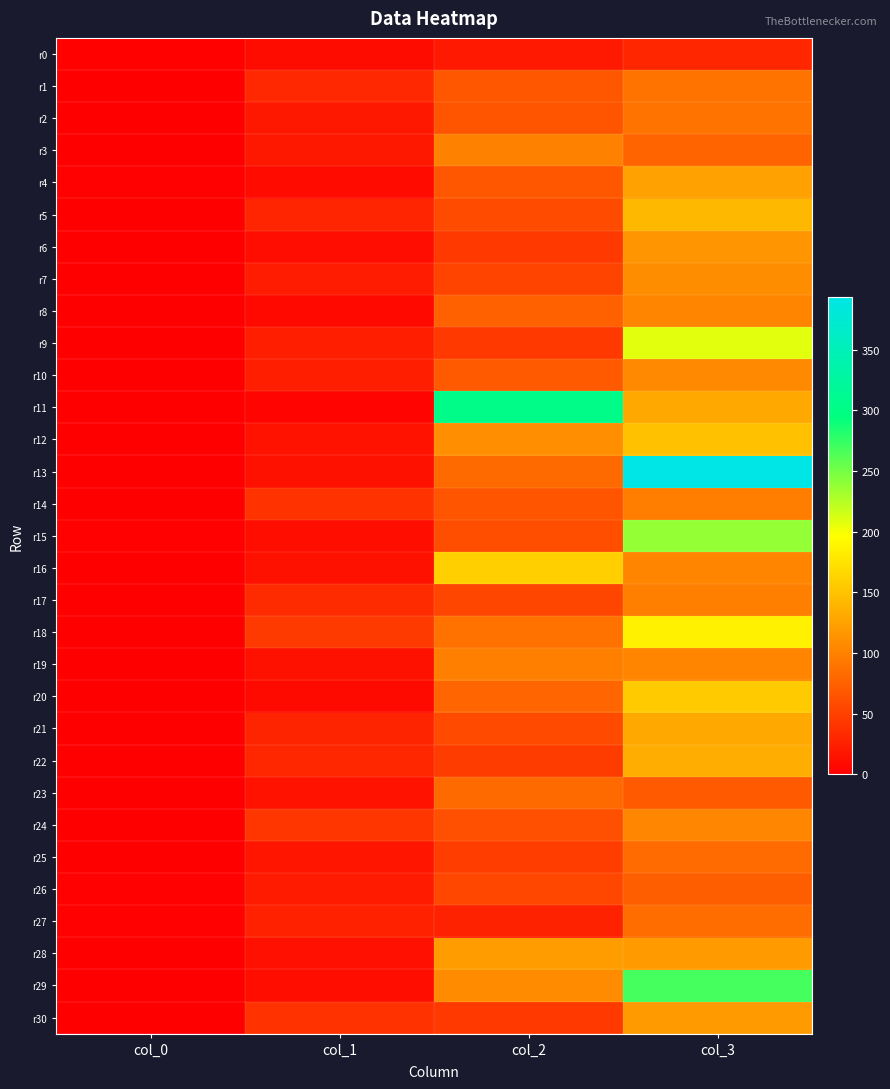

At which category is the sum across all series the highest?

col_3